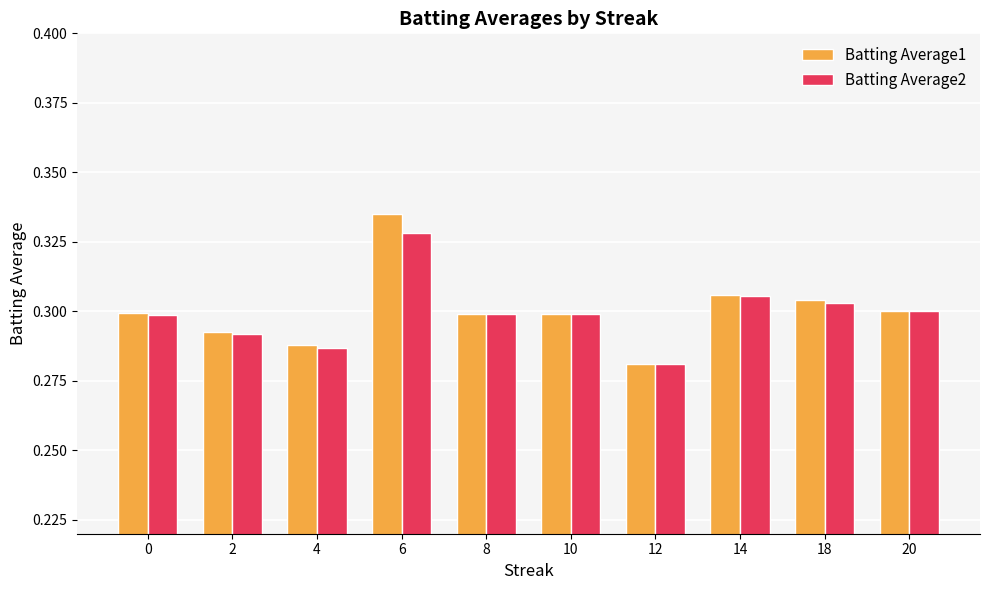

Which series has the largest range (max minus min)?

Batting Average1